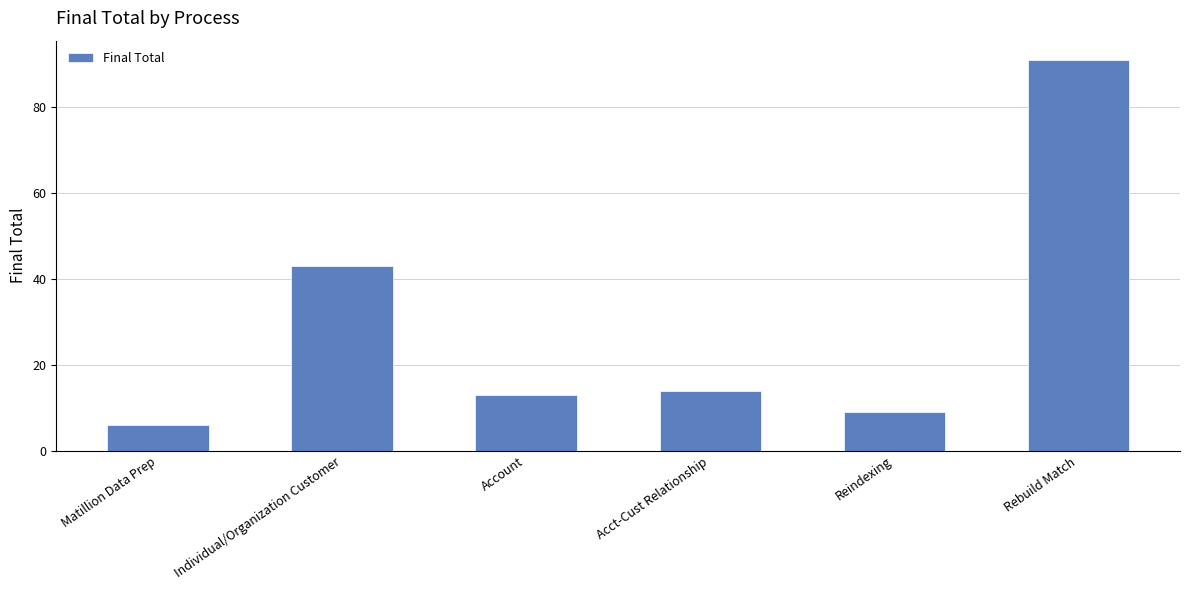

What is the ratio of the value at Acct-Cust Relationship to the value at Reindexing?

1.6